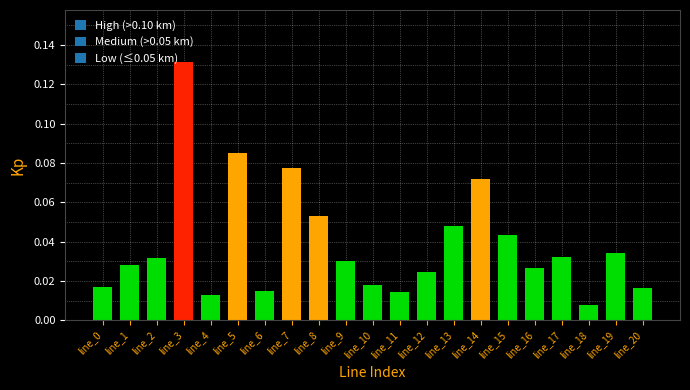

Which category has the lowest value across all series?

line_18